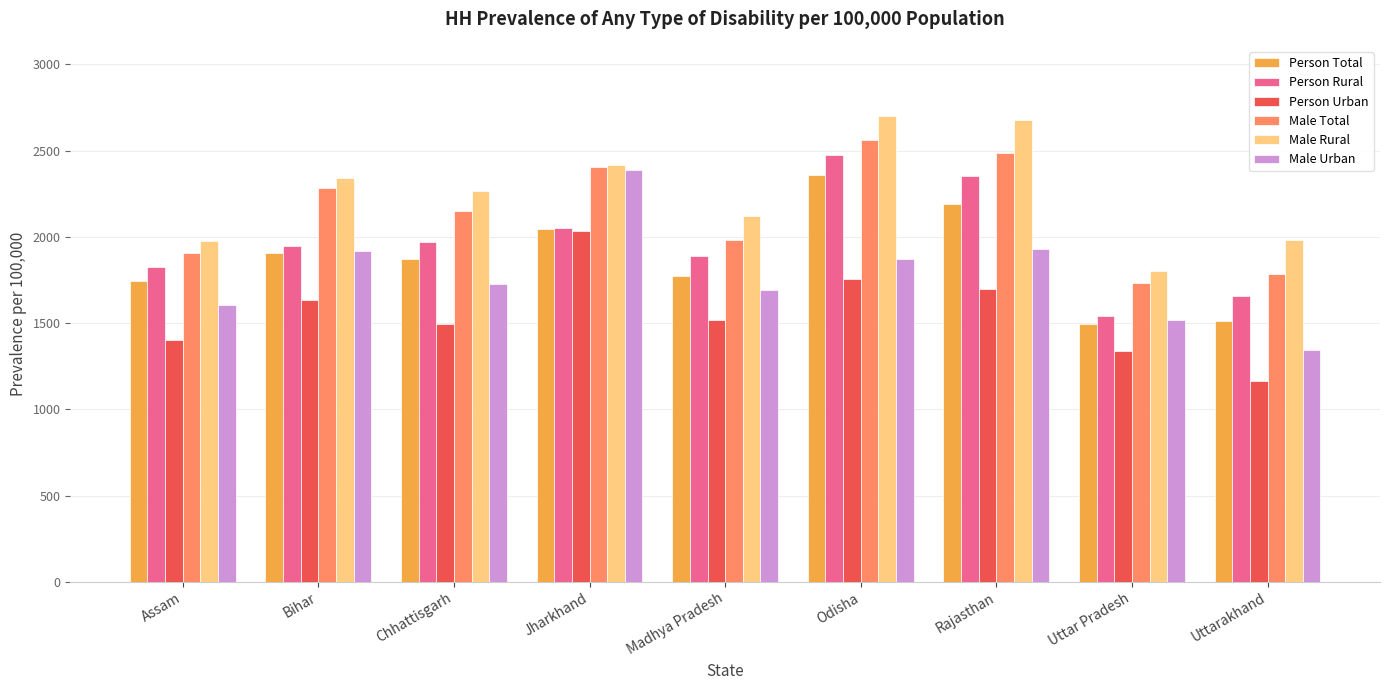

What value does the Person Rural series have at Bihar?

1945.0